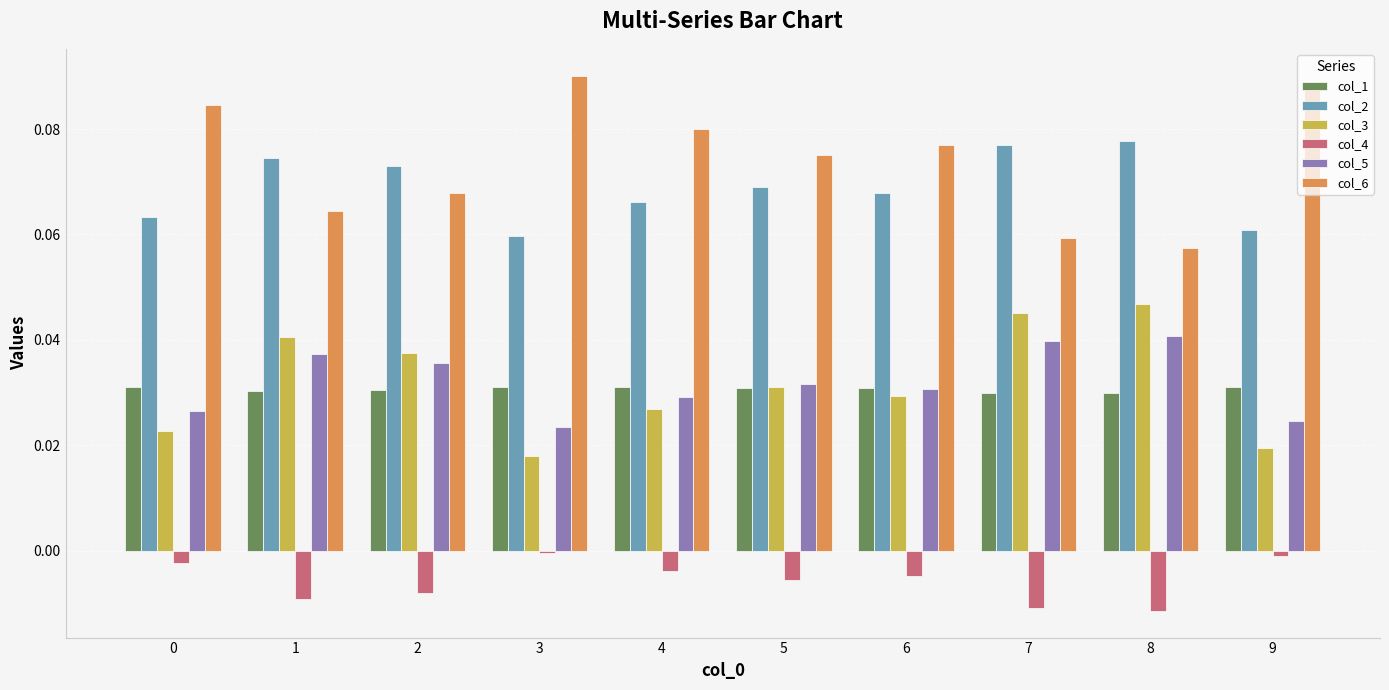

What is the sum of all col_5 values?

0.3